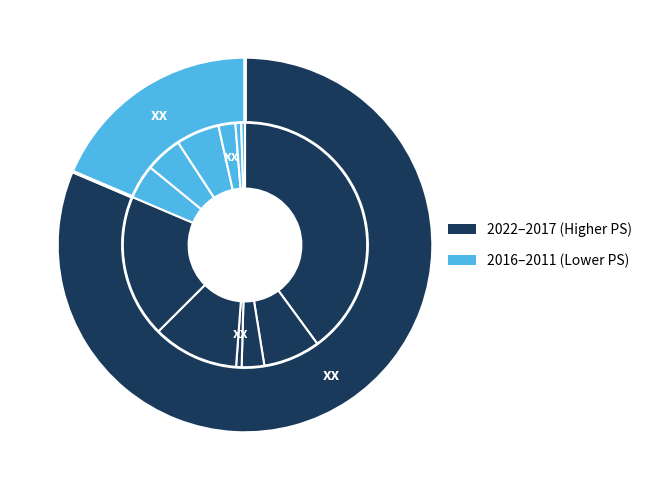

To the nearest percent, what is the difference between the largest and smallest slice percentages?

39%